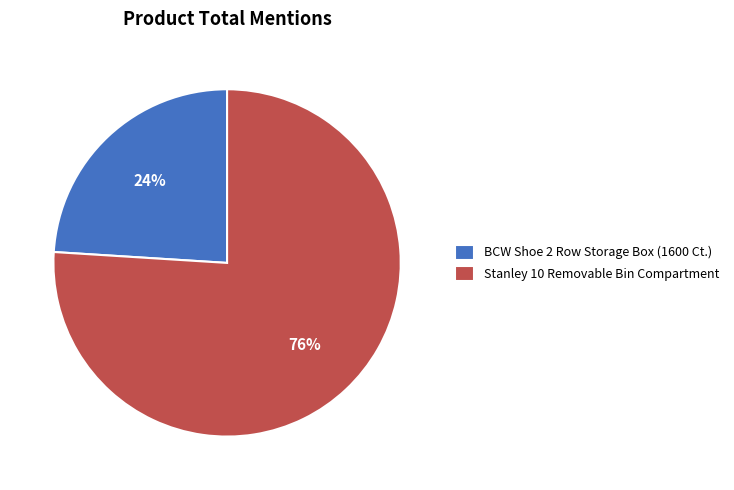

How many segments does this pie chart have?

2